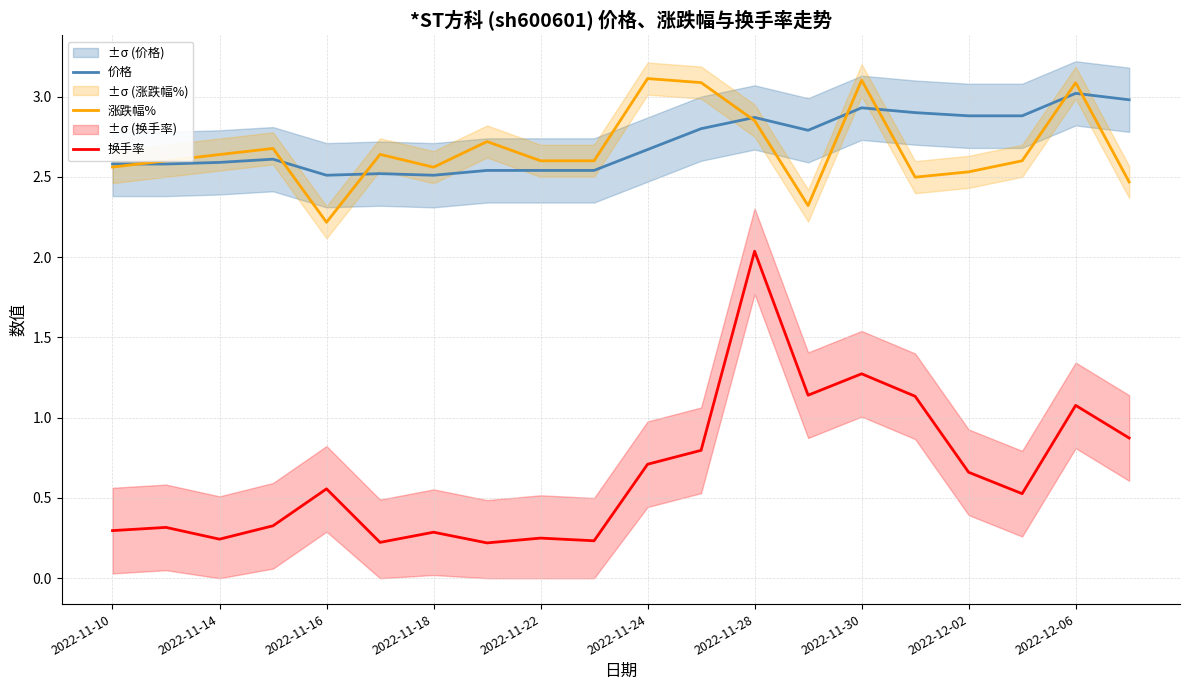

The 价格 series shows 2.5 at 2022-11-18. True or false?

True